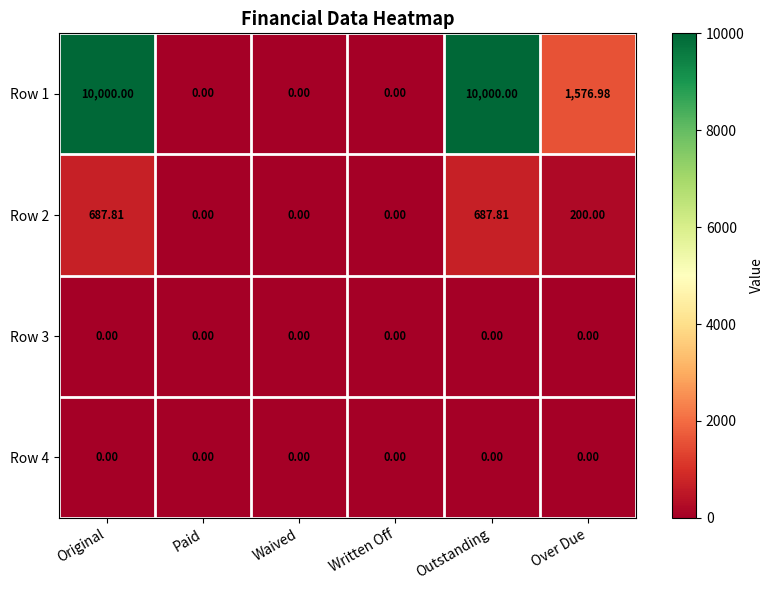

At which label is Row 1 closest to 5000?

Over Due